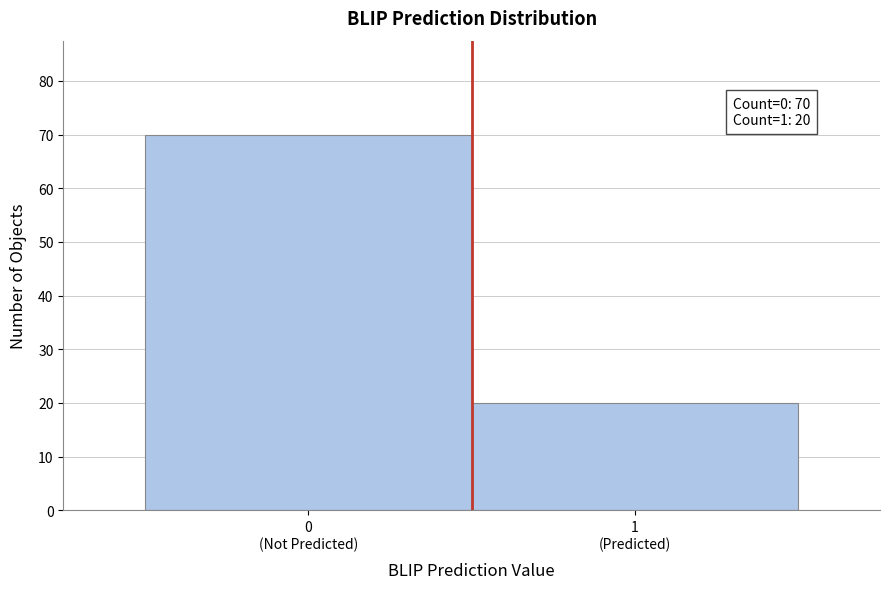

Reading left to right, what are all the values shown in this chart?

70	20